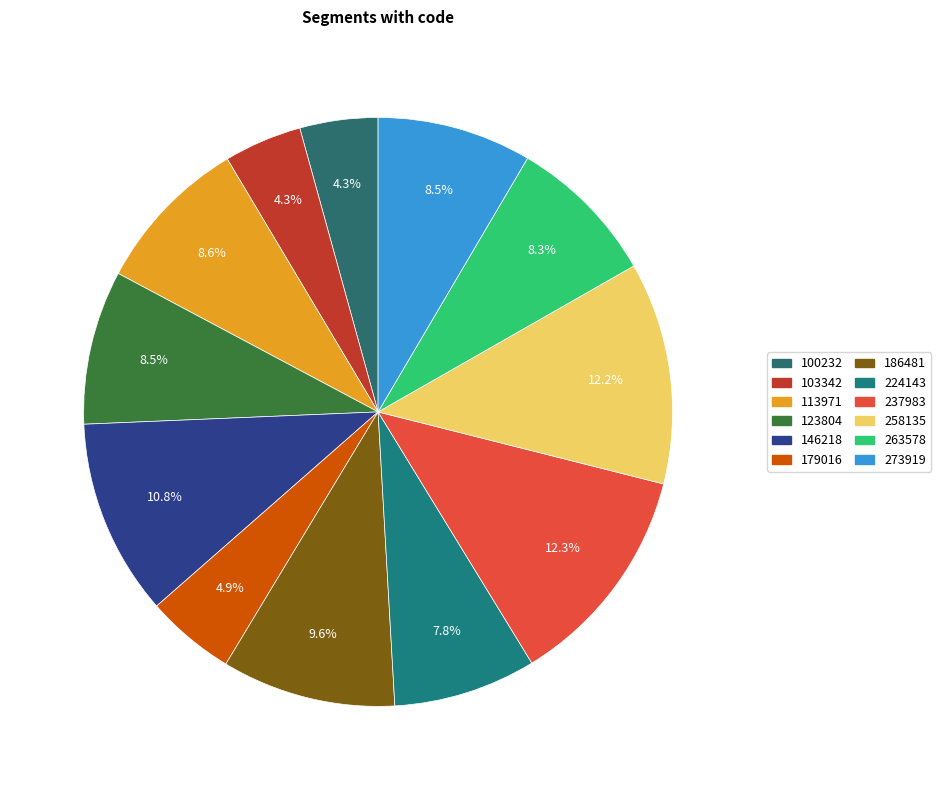

To the nearest percent, what percentage of the pie is 123804?

8%